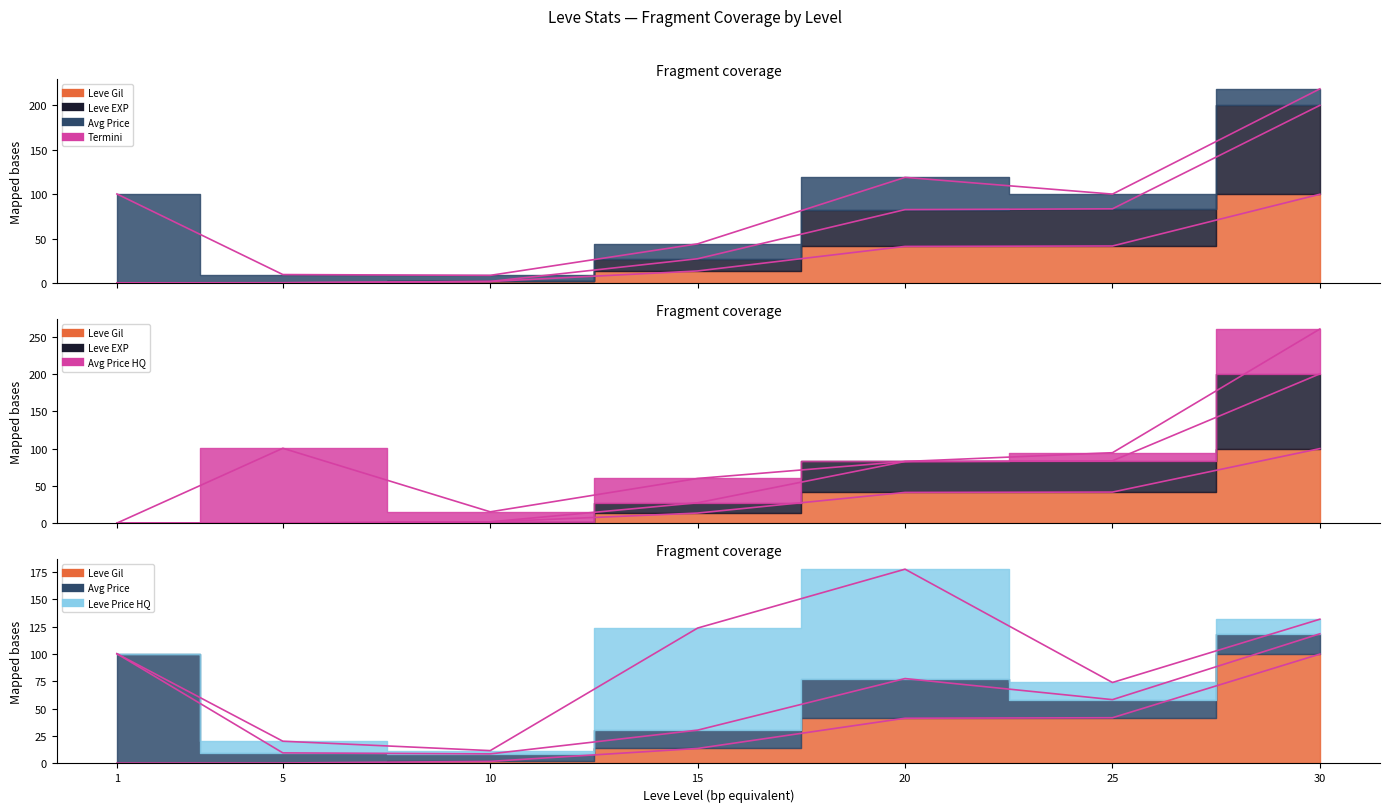

What is the difference between the values at 30 and 15?

86.3